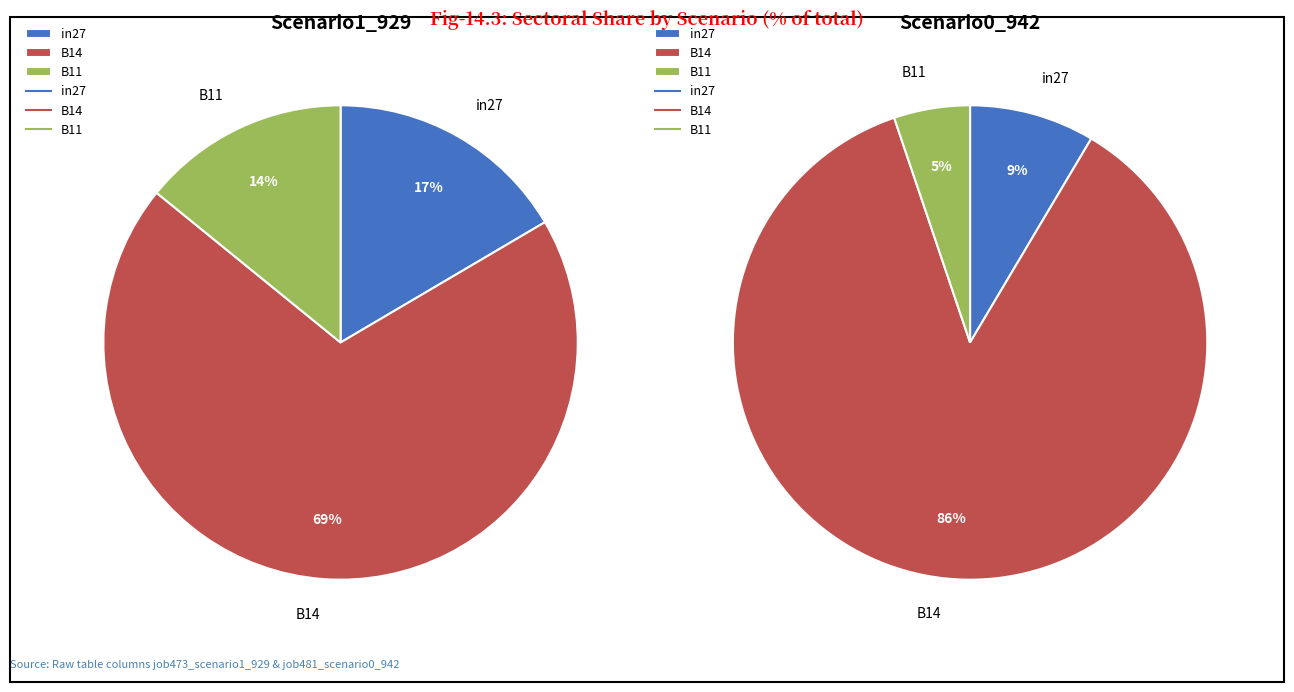

To the nearest percent, what is the difference between the largest and smallest slice percentages?

55%